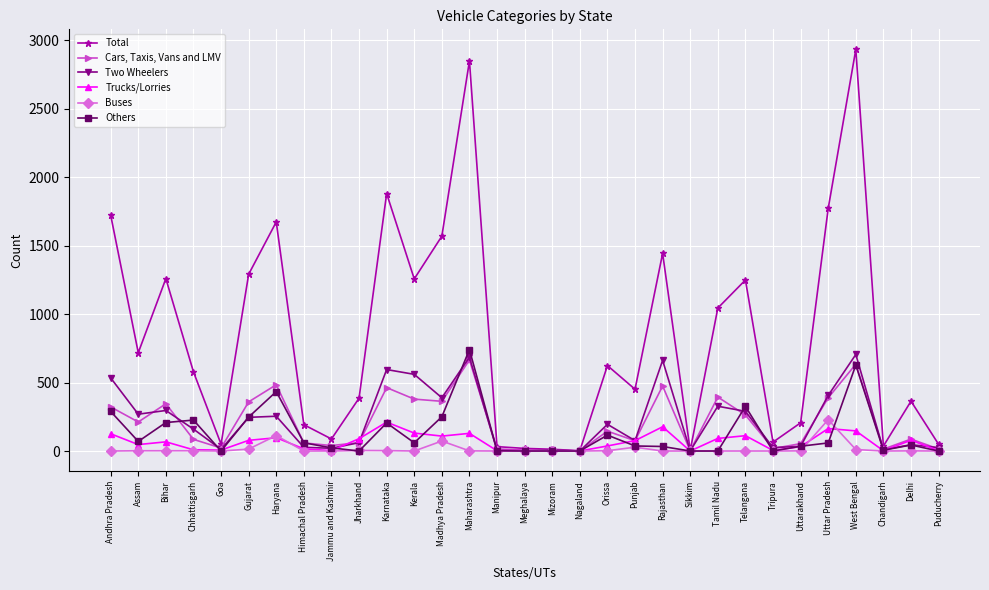

What is the highest value of the Cars, Taxis, Vans and LMV series?

665